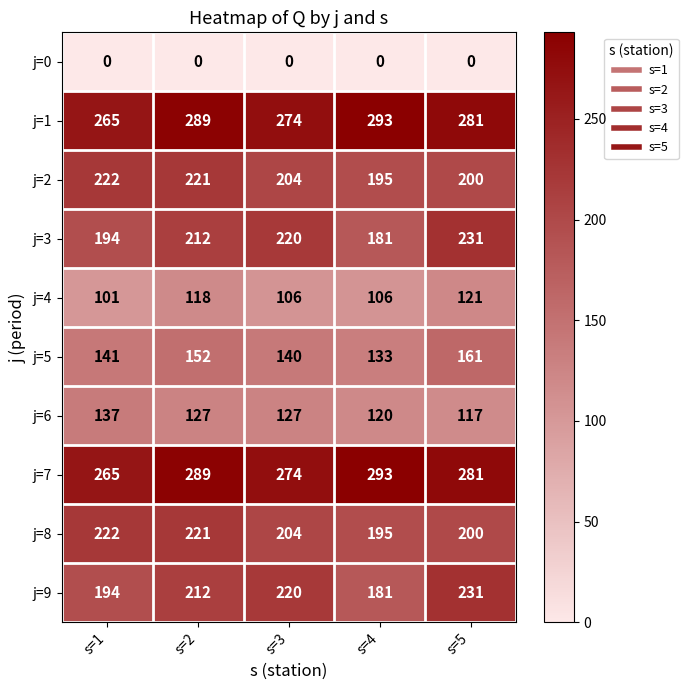

Rank the categories by j=2 value from highest to lowest.

s=1, s=2, s=3, s=5, s=4